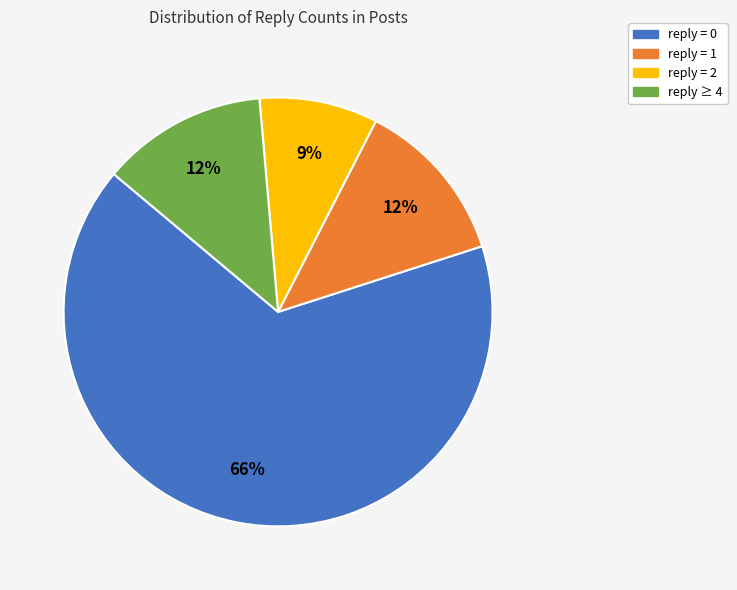

Is there a majority slice in this chart?

Yes